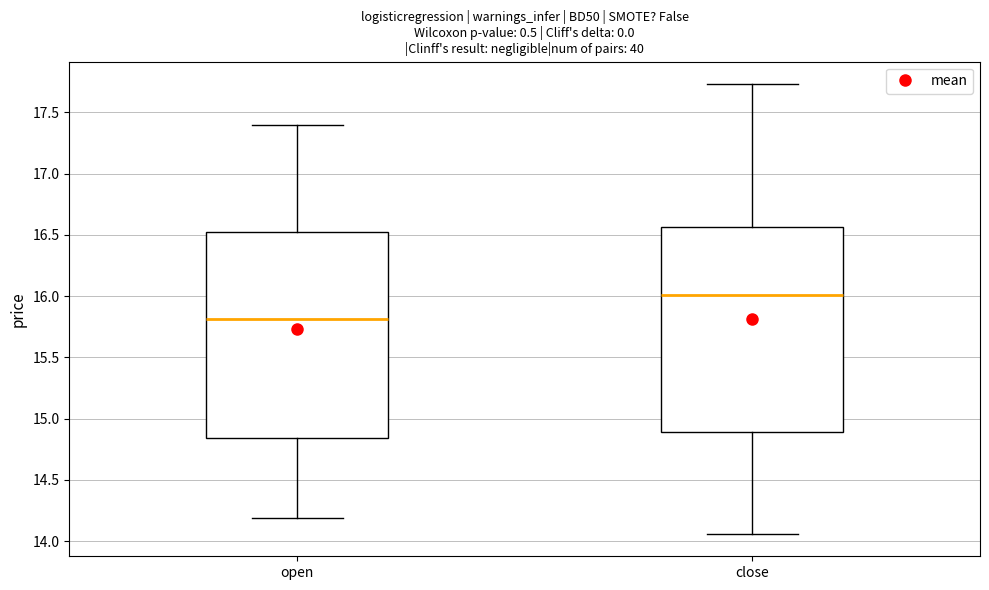

Reading left to right, transcribe this box plot: for each box, give where its median line is, the range the box spans, and where its two whiskers end, as read against the y-axis. The values are not printed on the chart, so give them approximately, as read against the axis.

open: median 15.80, box 14.85 to 16.50, whiskers 14.20 to 17.40
close: median 16.00, box 14.90 to 16.55, whiskers 14.05 to 17.75